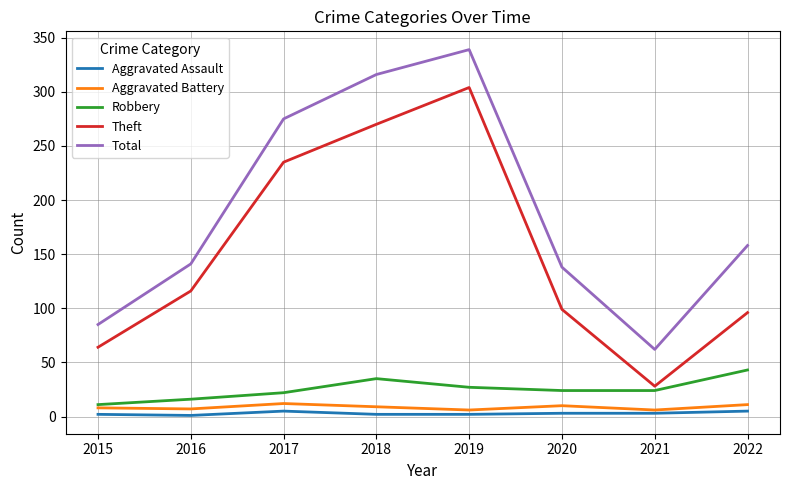

At 2016, list the series in order from smallest to largest.

Aggravated Assault, Aggravated Battery, Robbery, Theft, Total